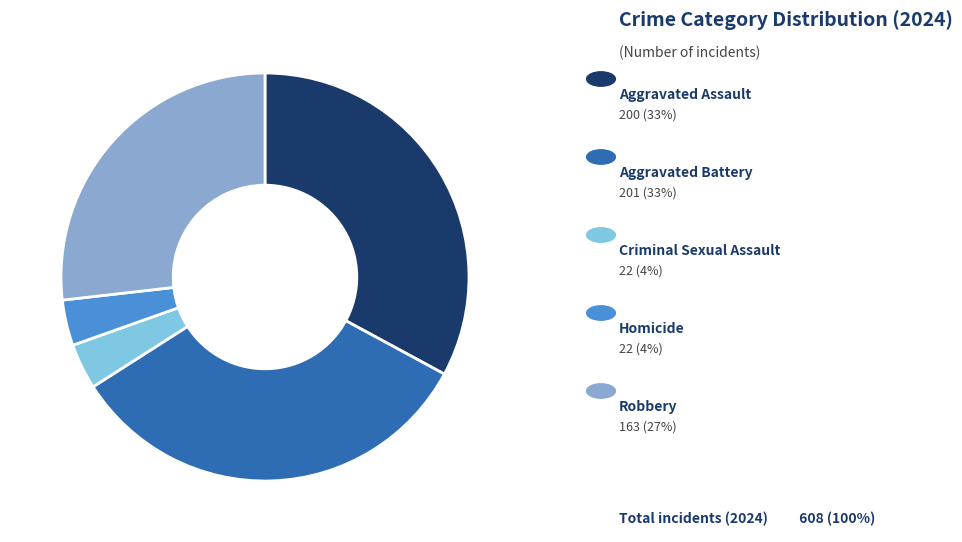

How many segments does this pie chart have?

5